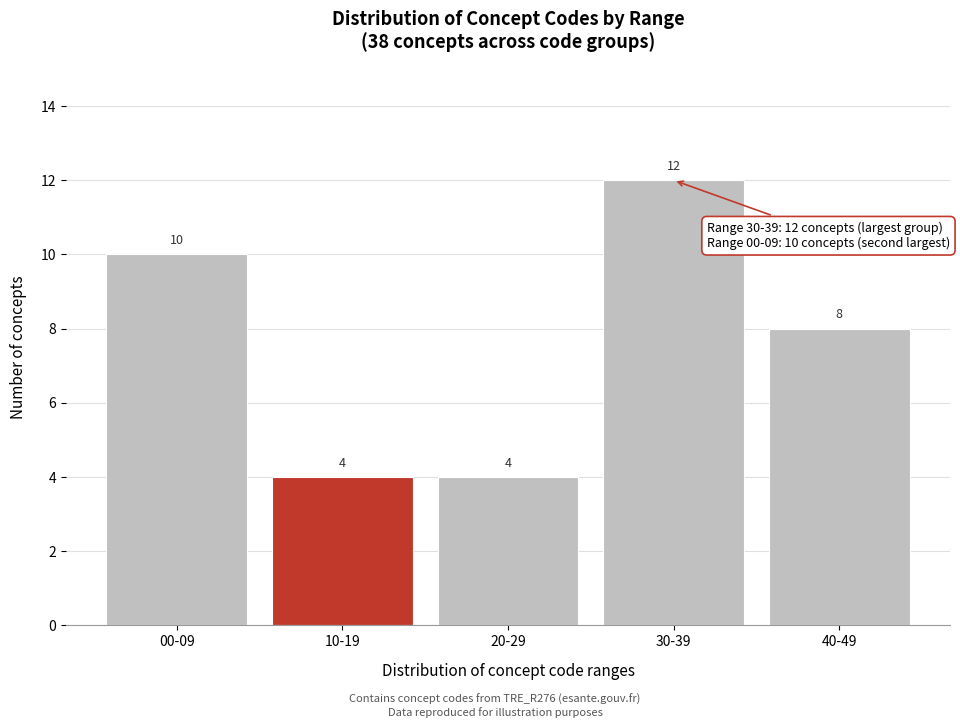

Reading left to right, list all the values displayed in this chart.

00-09=10	10-19=4	20-29=4	30-39=12	40-49=8